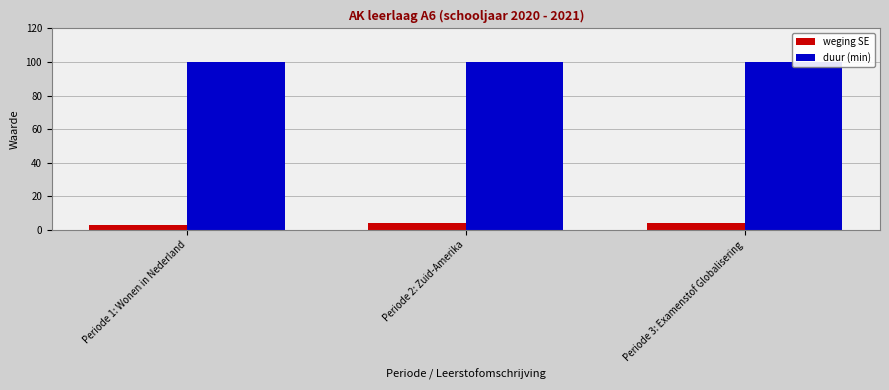

Rank the categories by duur (min) value from highest to lowest.

Periode 1: Wonen in Nederland, Periode 2: Zuid-Amerika, Periode 3: Examenstof Globalisering